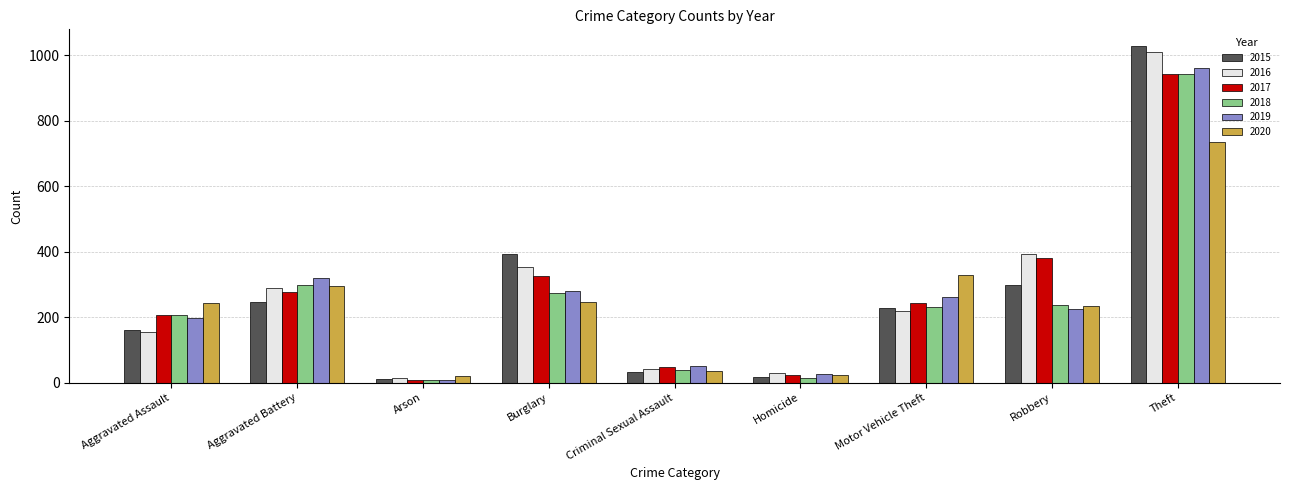

Count the number of categories in the chart.

9